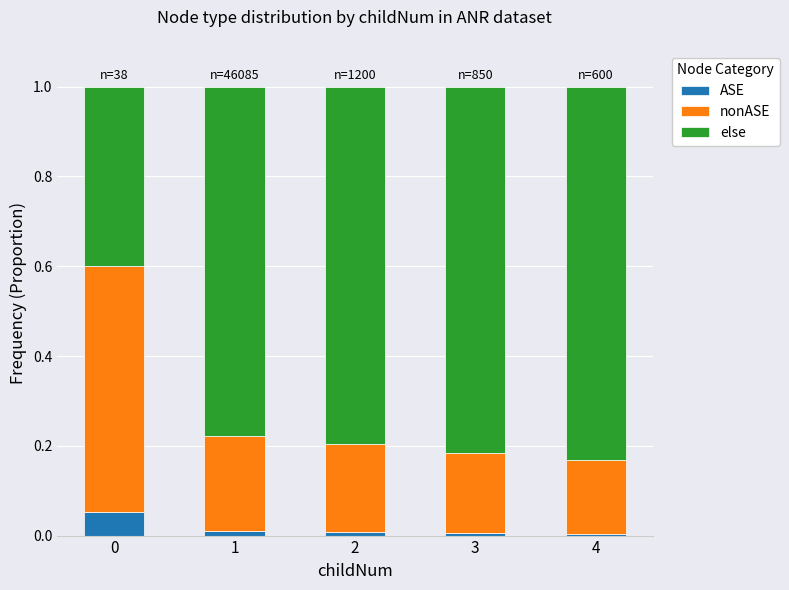

What is the total value across all series at 0?

1.0